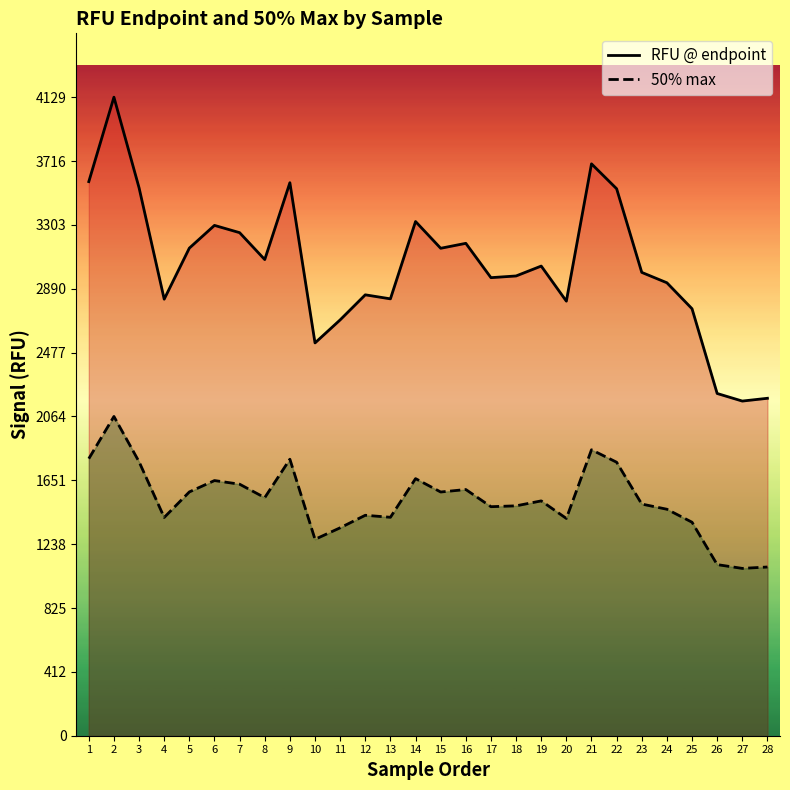

Is the value of 50% max at 1 greater than the value of RFU @ endpoint at 9?

No